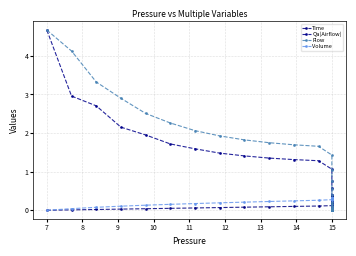

Does the chart have visible grid lines?

Yes